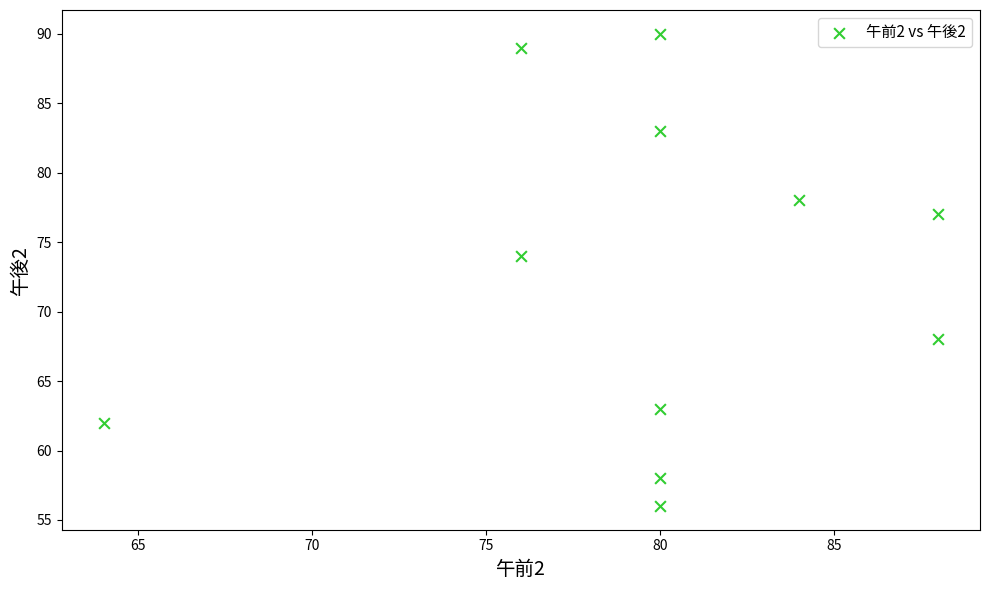

What is the average X value?

80